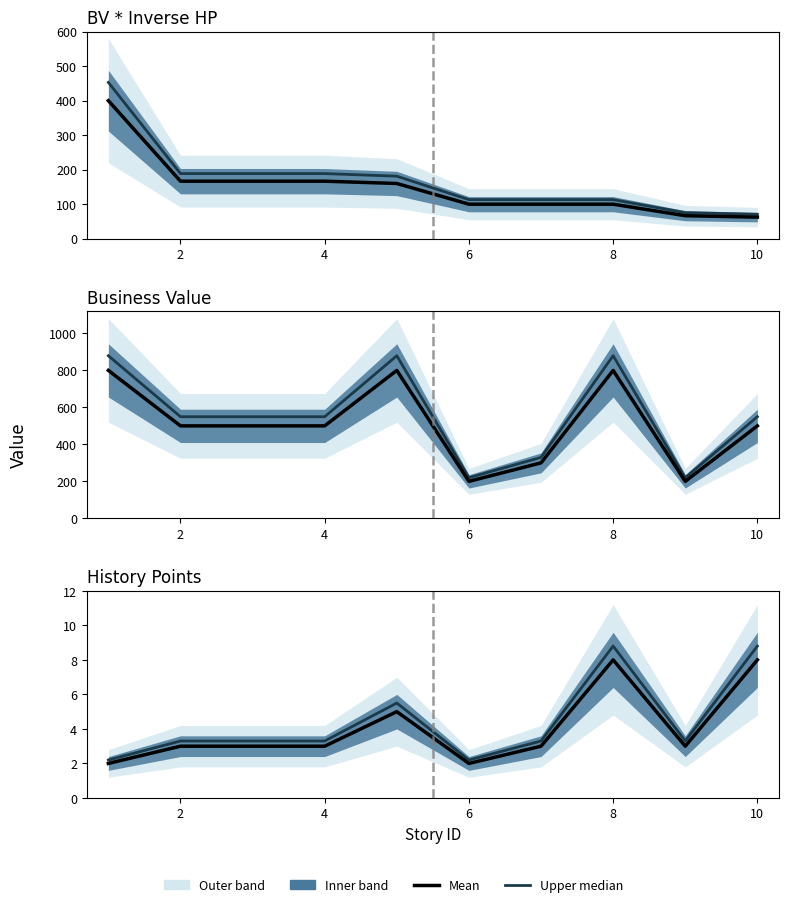

True or false: BV * inverso HP and History Points cross at least once.

False